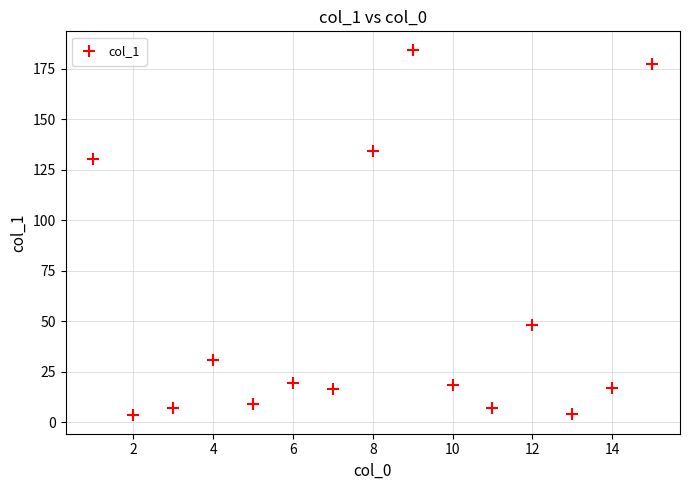

What is the average value?

53.8